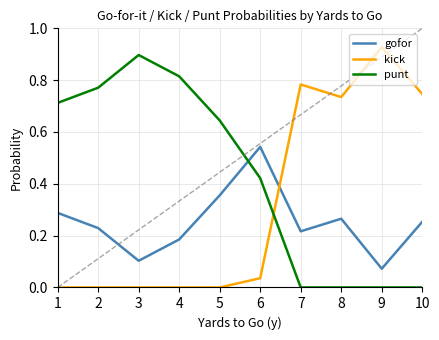

Which label corresponds to the largest value in the chart?

9